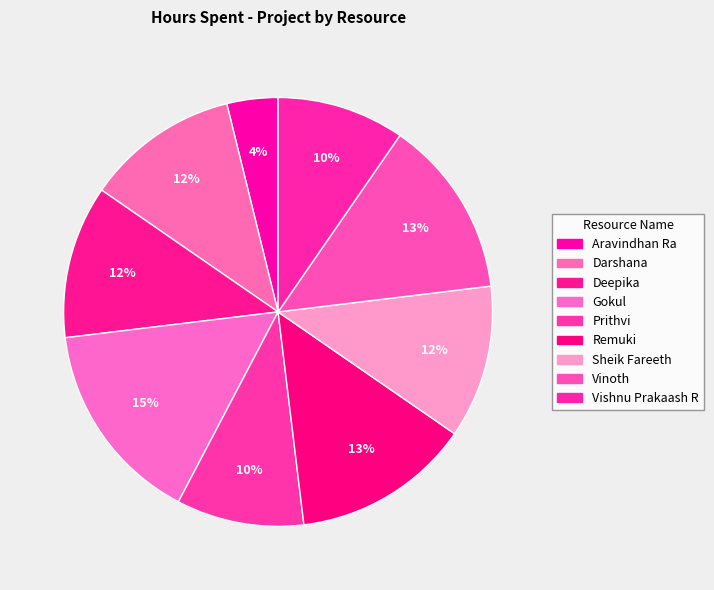

How many segments does this pie chart have?

9